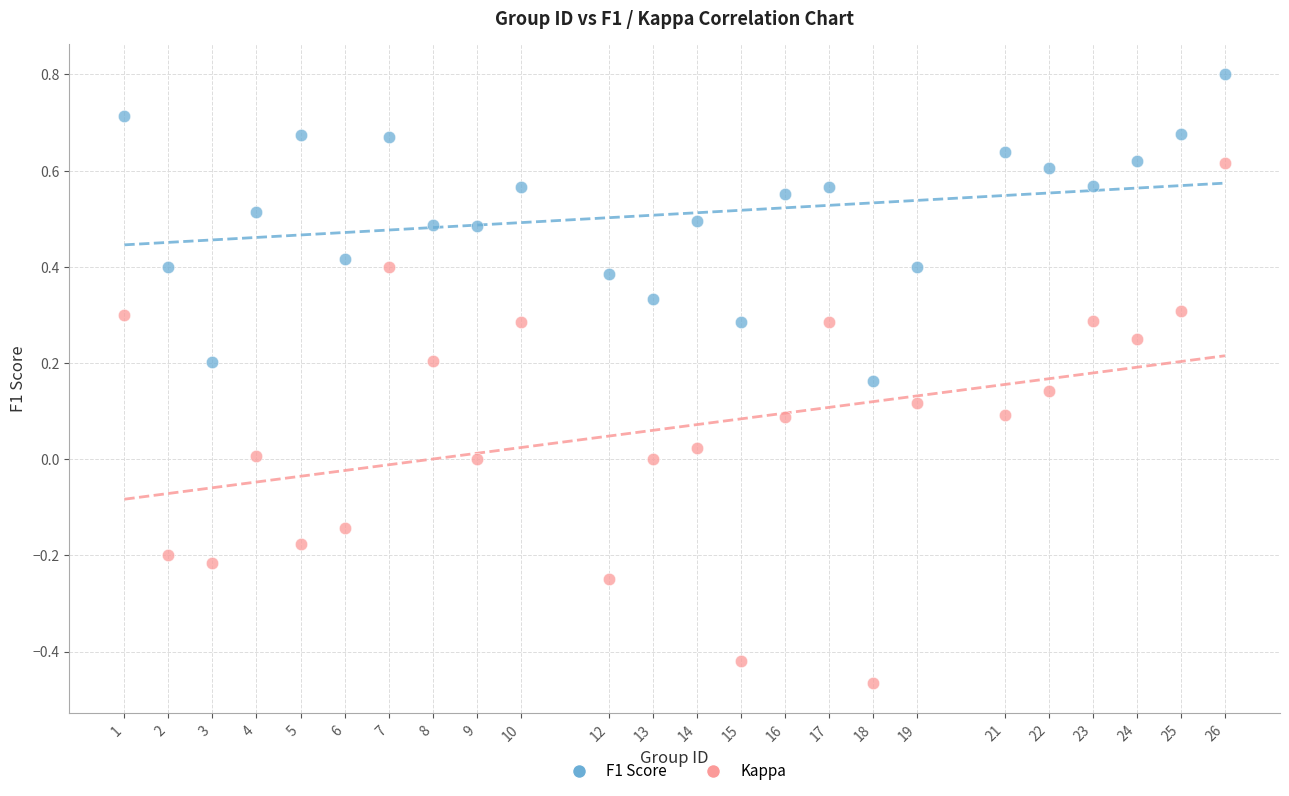

Which series contains the highest Y value?

F1 Score